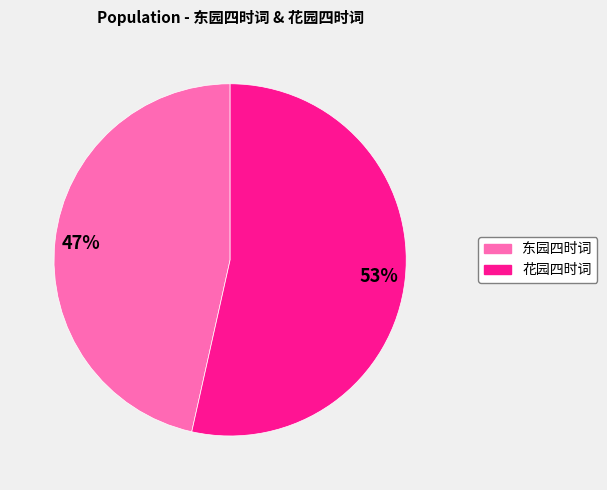

How many segments does this pie chart have?

2